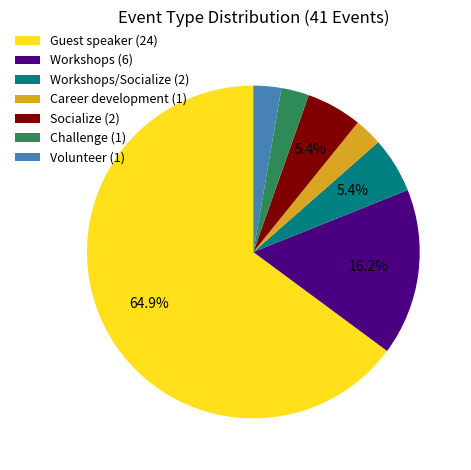

What is the ratio of the value at Volunteer (1) to the value at Workshops/Socialize (2)?

0.5